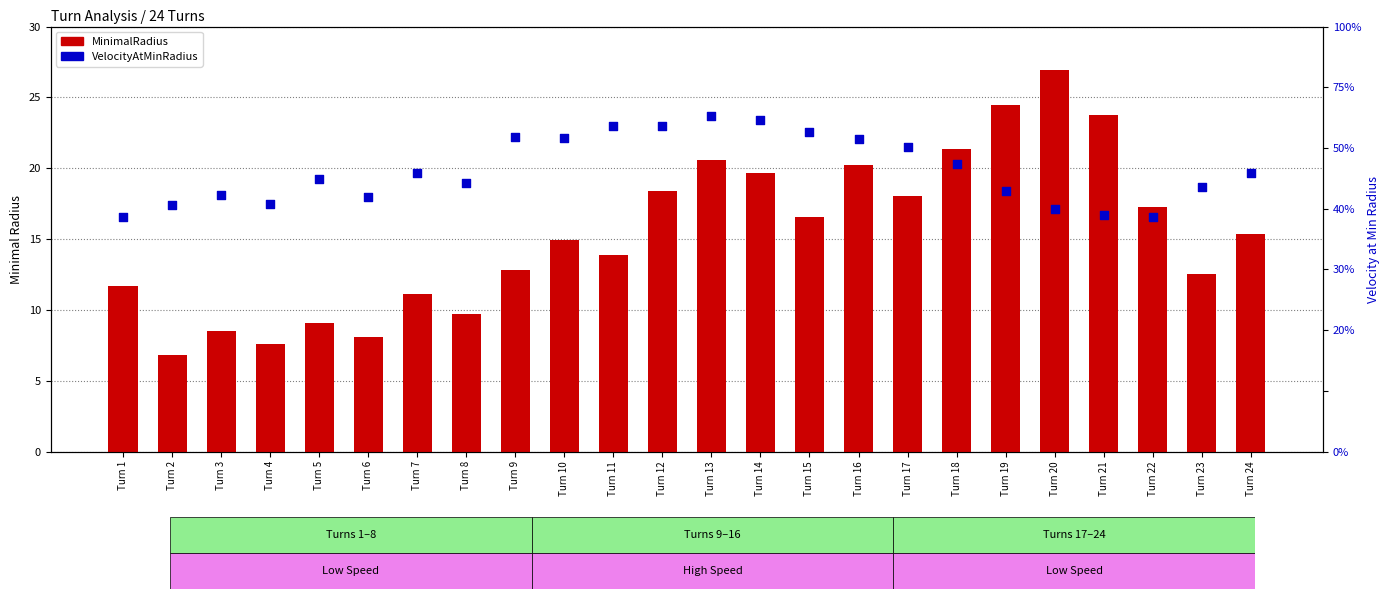

Is the value of MinimalRadius at Turn 12 greater than the value of VelocityAtMinRadius at Turn 5?

No